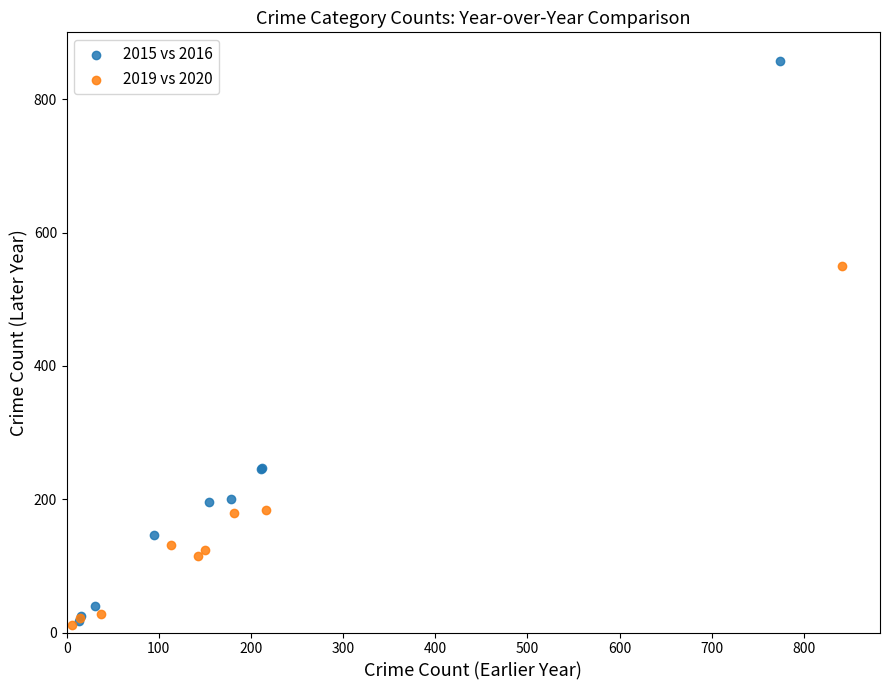

Which series has the largest Y range (max minus min)?

2015 vs 2016